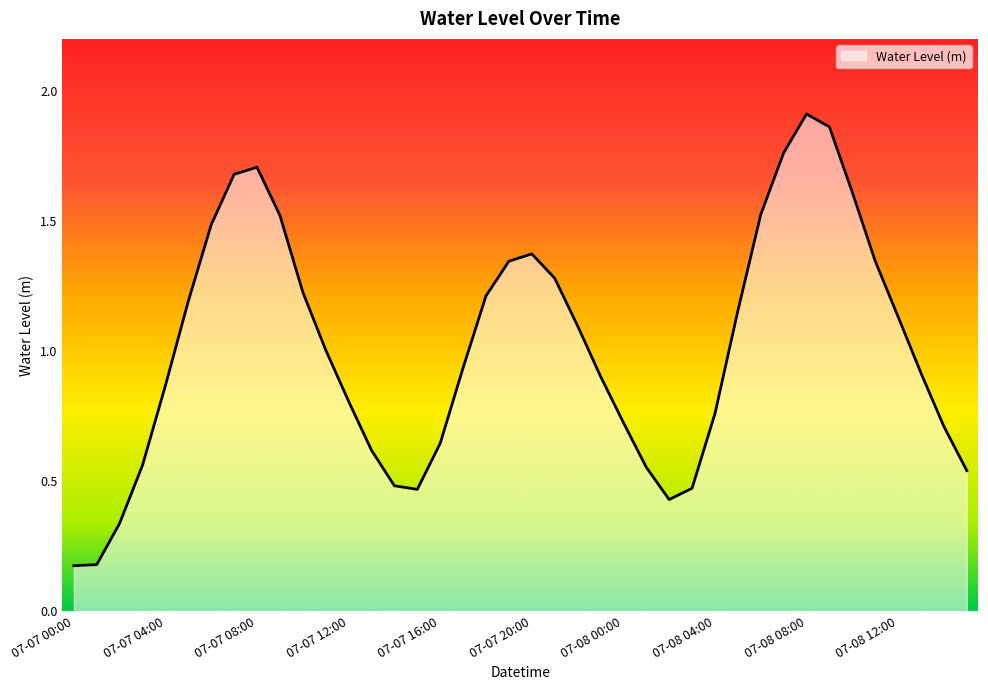

Where is the data nearest to the value 1?

07-07 11:00